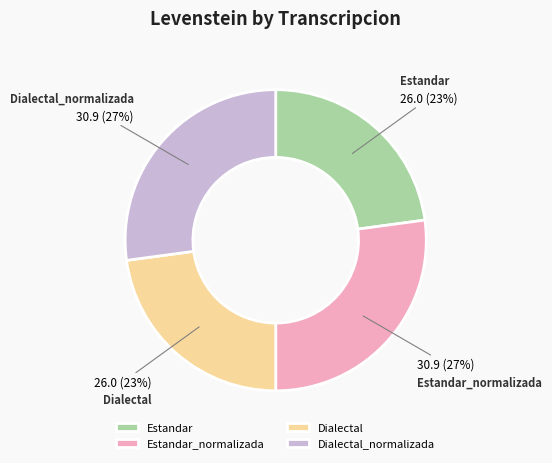

Combined, do Estandar_normalizada and Dialectal_normalizada account for over 50%?

Yes